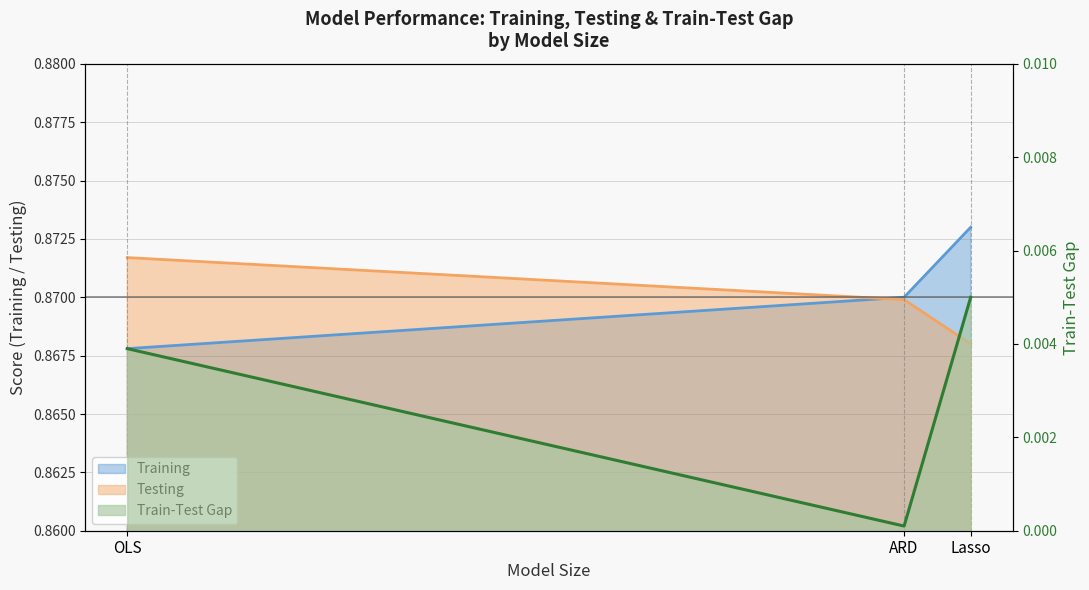

Count the Testing (line) values in the range 0 to 1.

3